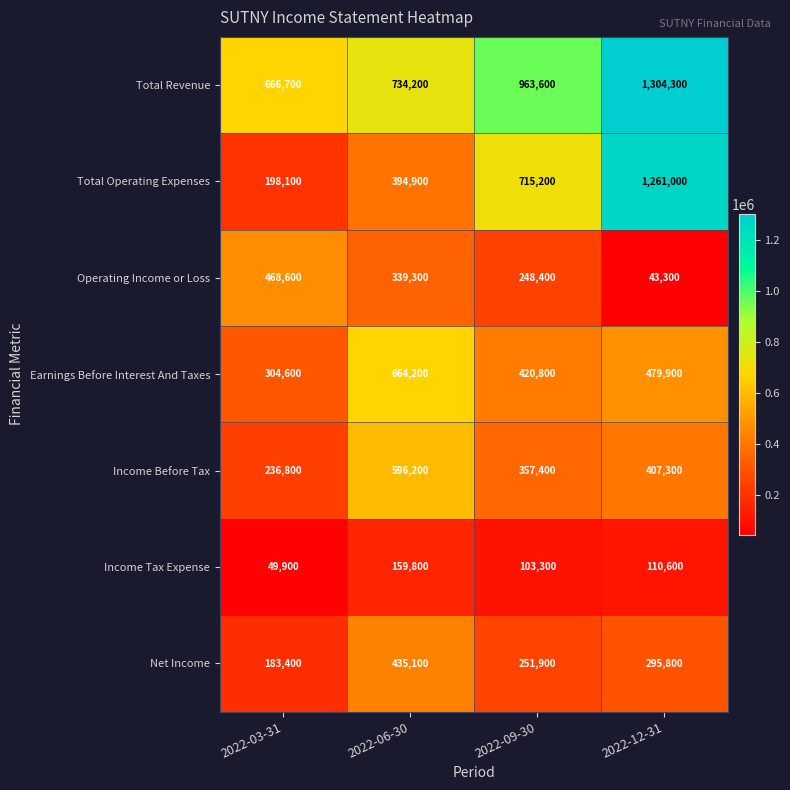

Read the Income Before Tax value at 2022-06-30, to the nearest 50.

596200